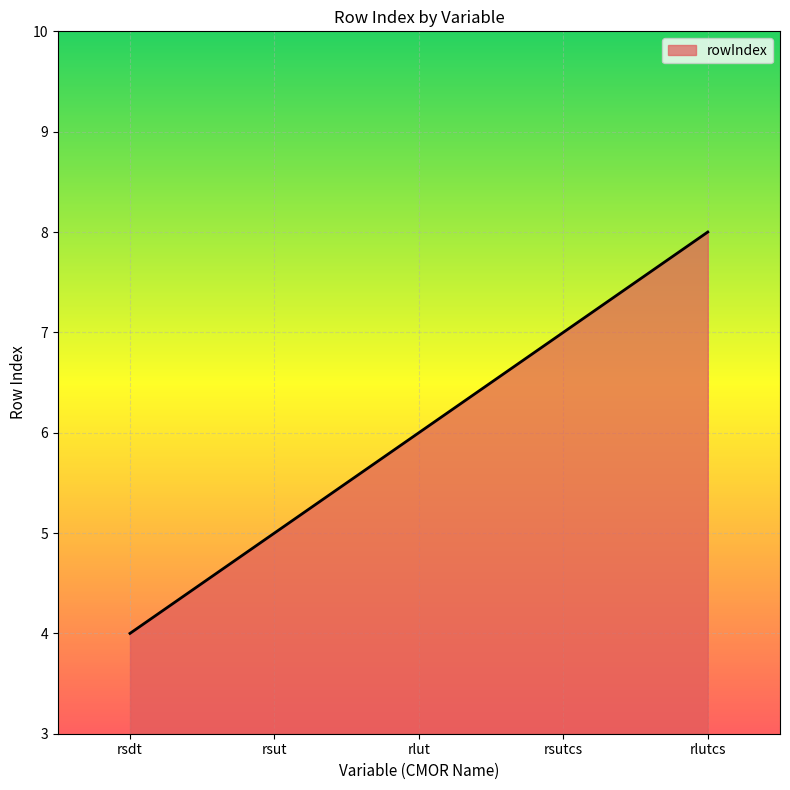

What position from the left is rsutcs?

4